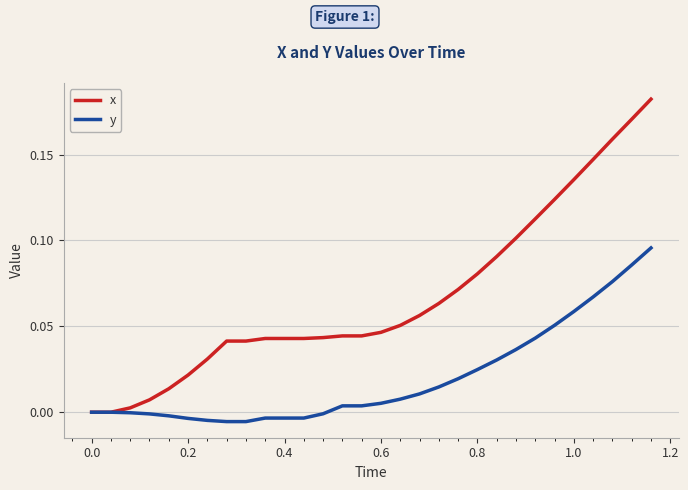

What are all the series names shown in the legend?

x, y